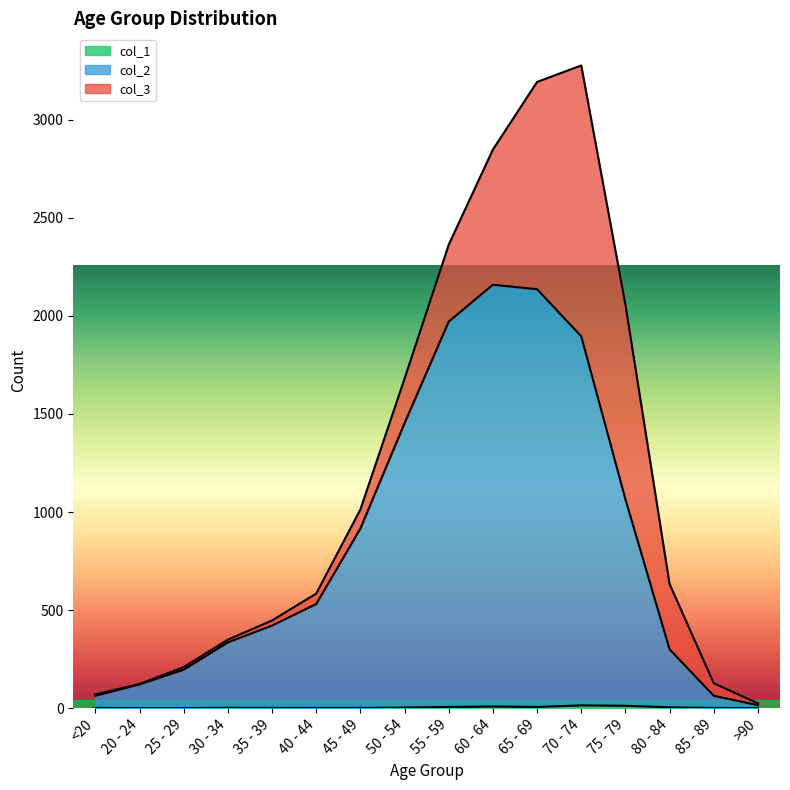

Where is col_2 nearest to the value 1087?

75 - 79